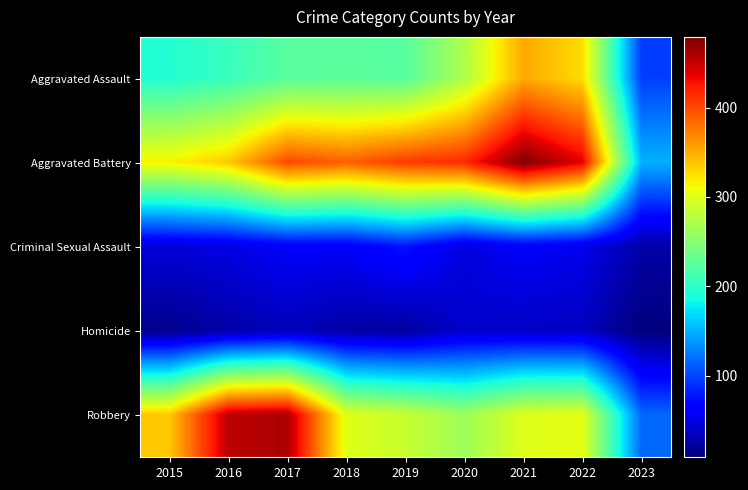

What is the total value across all series at 2023?

398